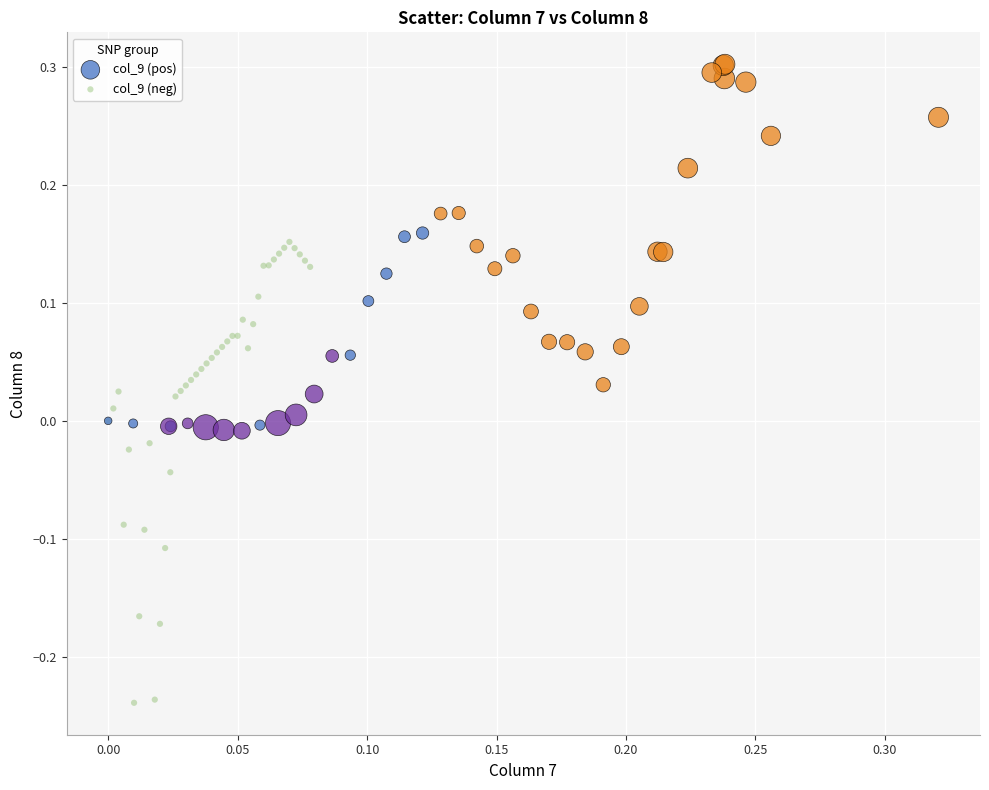

Which series reaches the maximum Y coordinate?

col_9 (pos)